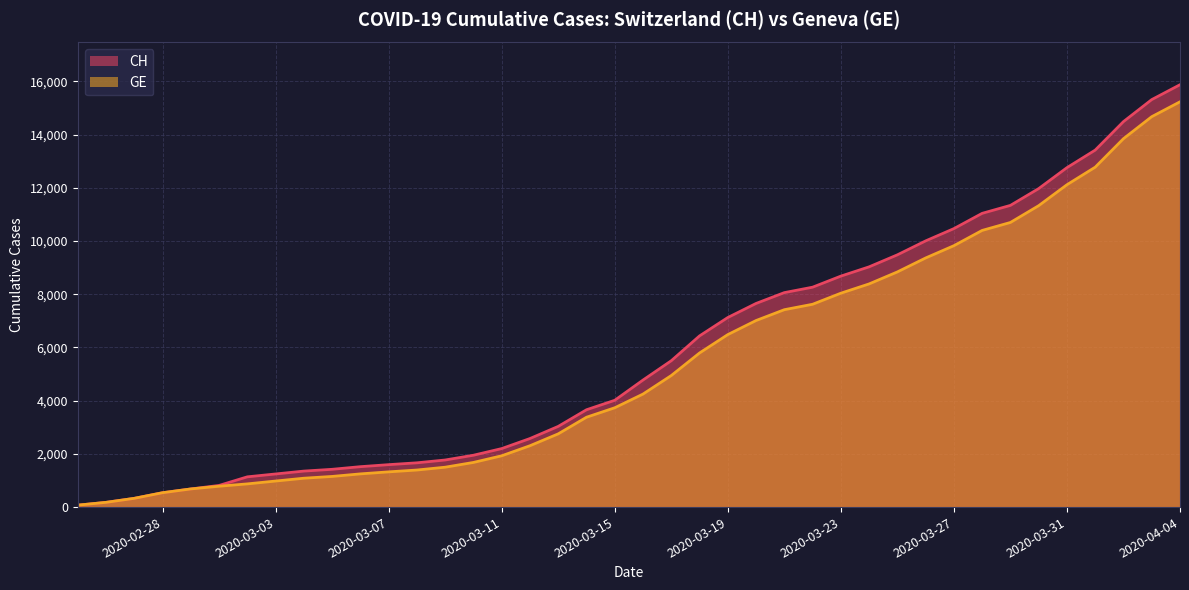

Reading right to left, what are all the values shown in this chart?

CH: 15875	15316	14489	13418	12758	11971	11340	11041	10467	10005	9481	9030	8681	8265	8061	7654	7125	6434	5501	4775	4014	3658	3033	2577	2199	1949	1770	1664	1595	1519	1420	1353	1245	1137	814	682	540	329	178	73
GE: 15233	14674	13847	12776	12116	11329	10698	10399	9825	9363	8839	8388	8039	7623	7419	7012	6483	5792	4944	4248	3733	3377	2752	2306	1928	1678	1499	1393	1324	1248	1152	1085	979	872	784	682	540	329	178	73